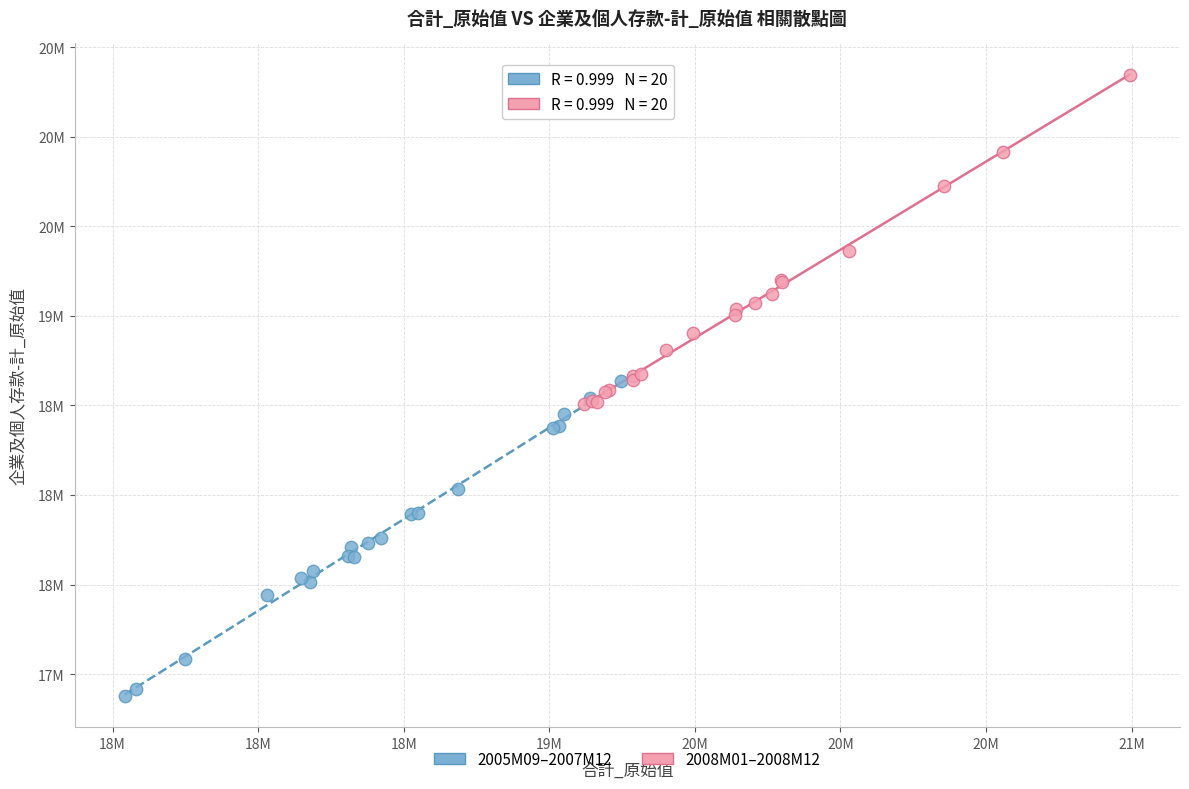

What are all the series names shown in the legend?

2005M09–2007M12, 2008M01–2008M12